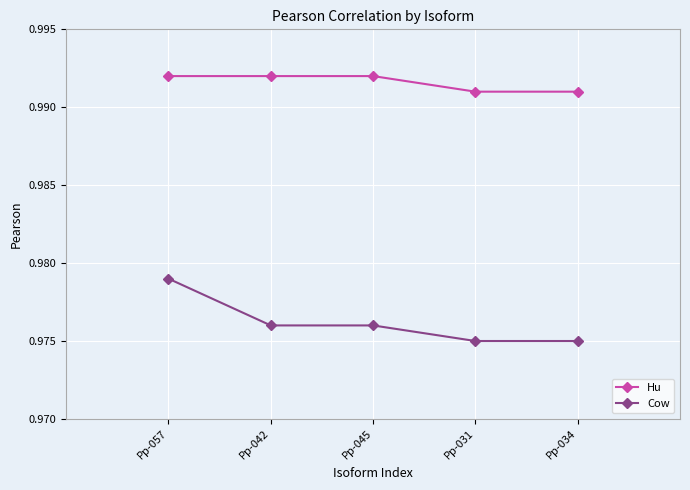

How many lines are shown in the chart?

2